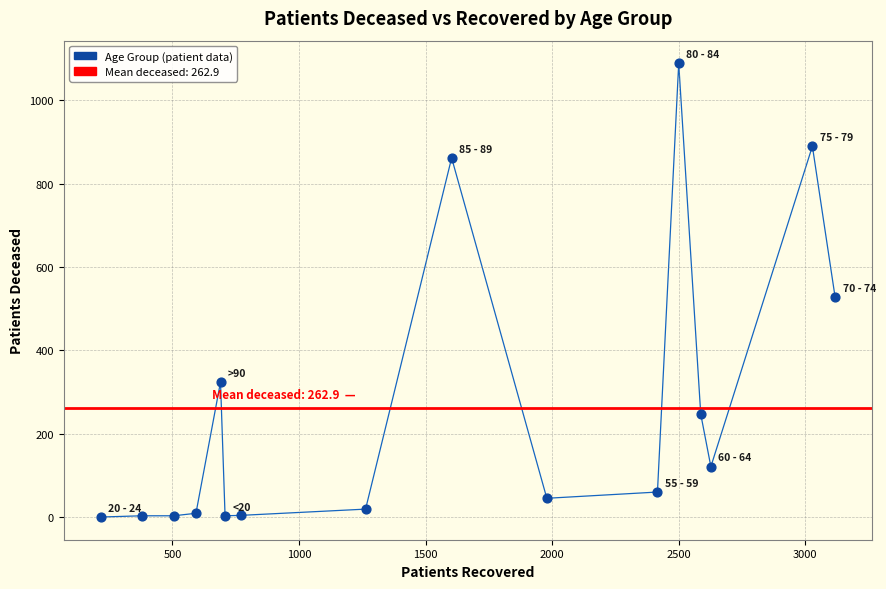

What Y value in the scatter plot is closest to 544?

527